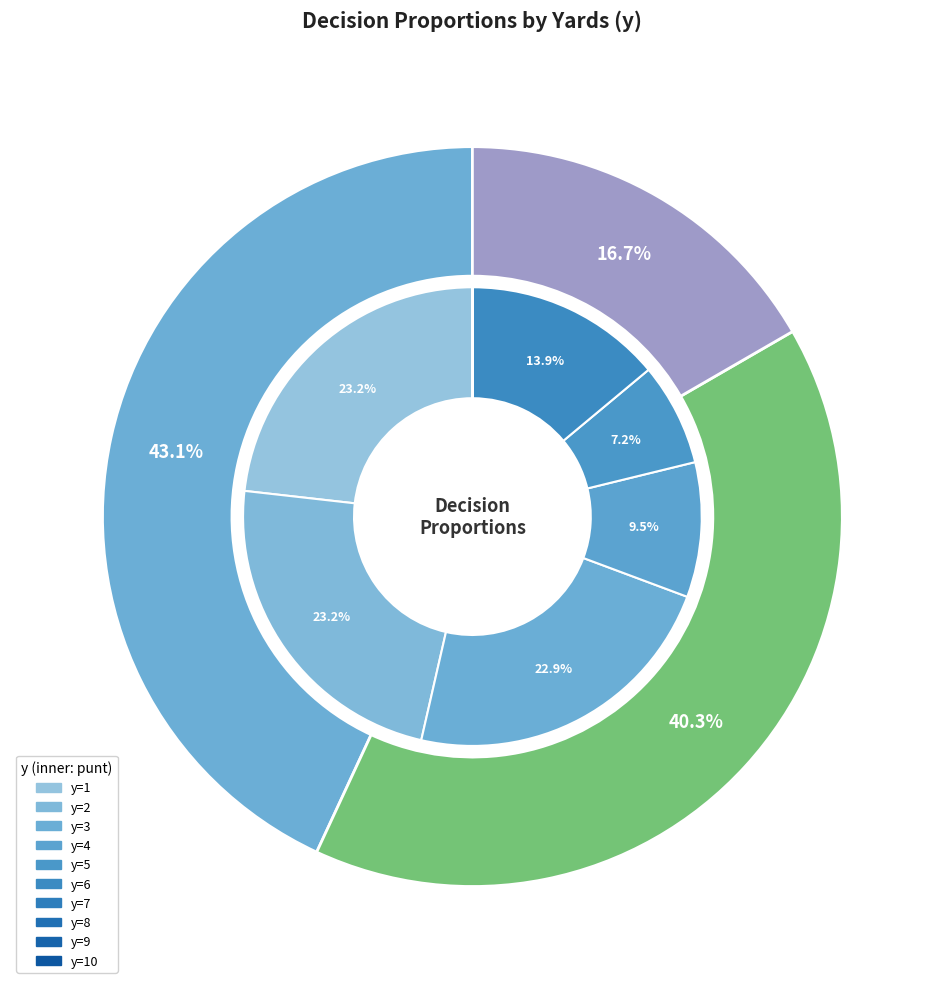

At y=1, list the series in order from largest to smallest.

punt, kick, gofor